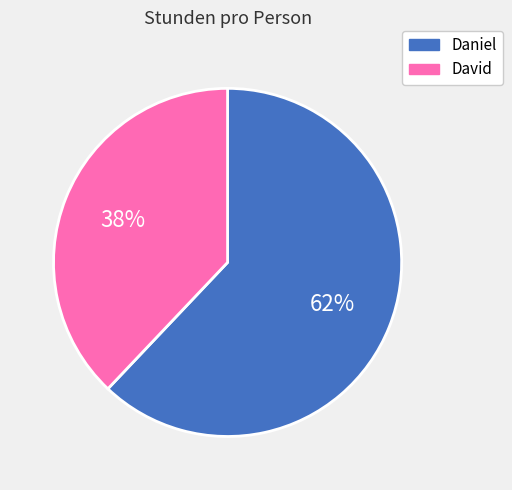

Which has a higher value, Daniel or David?

Daniel